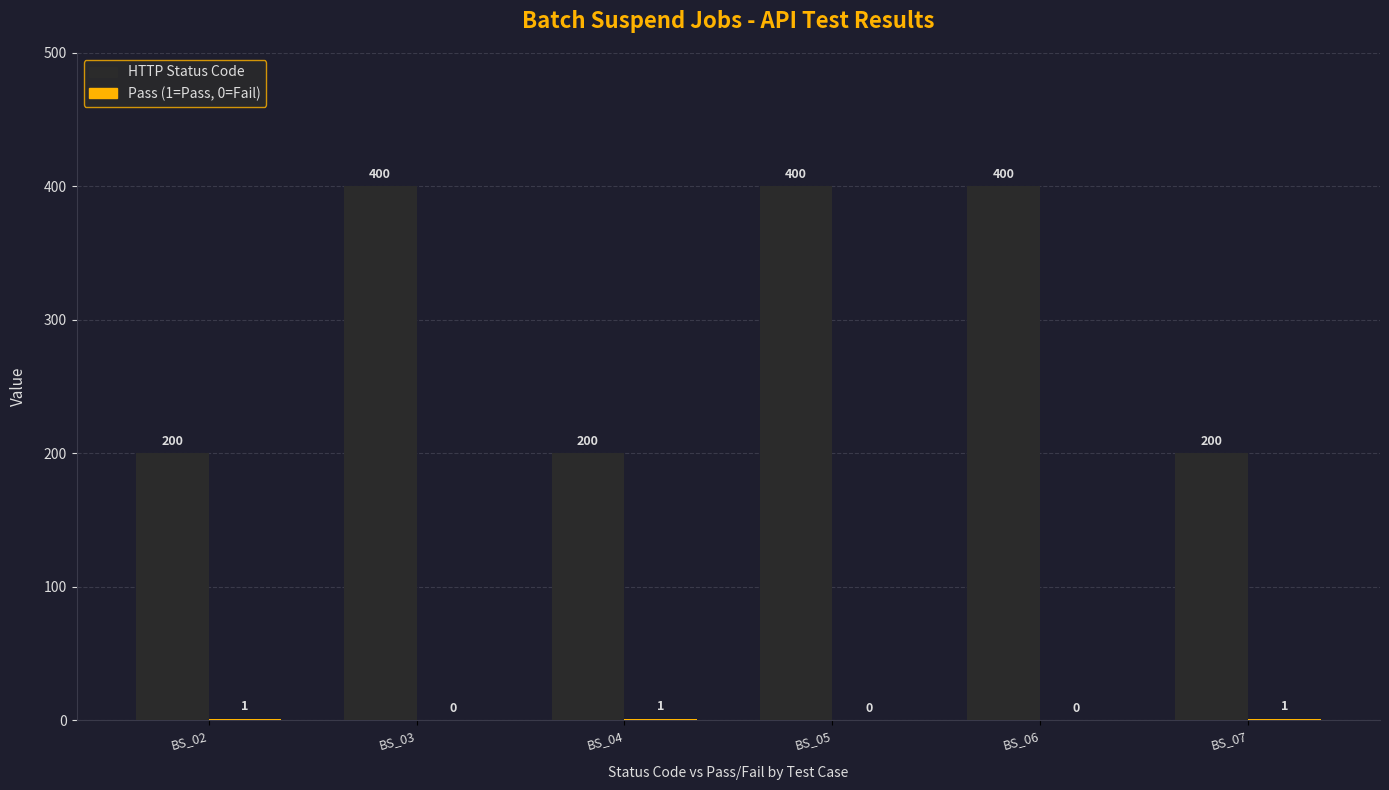

How many groups of bars are there?

6